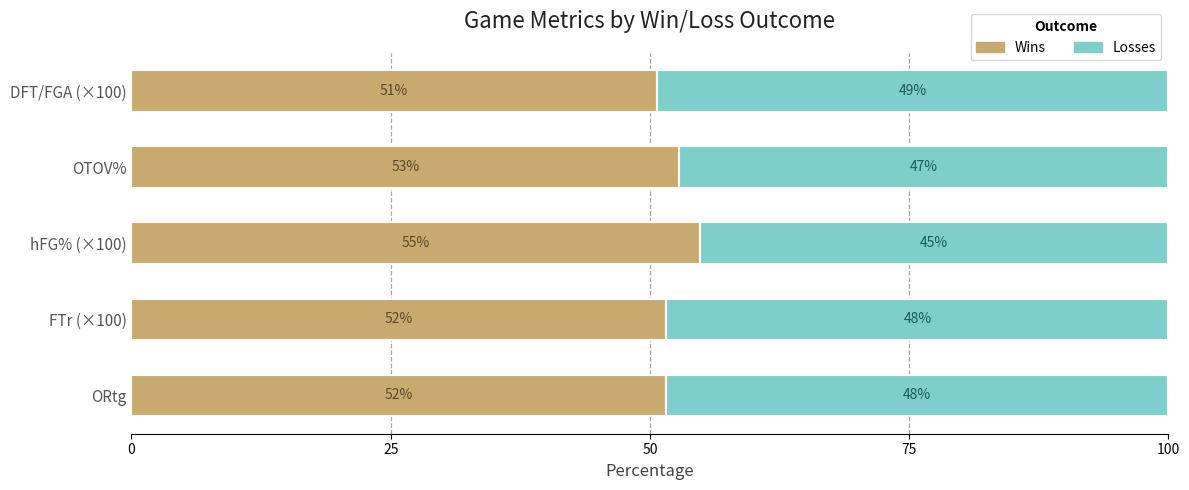

What are all the series names shown in the legend?

Wins, Losses